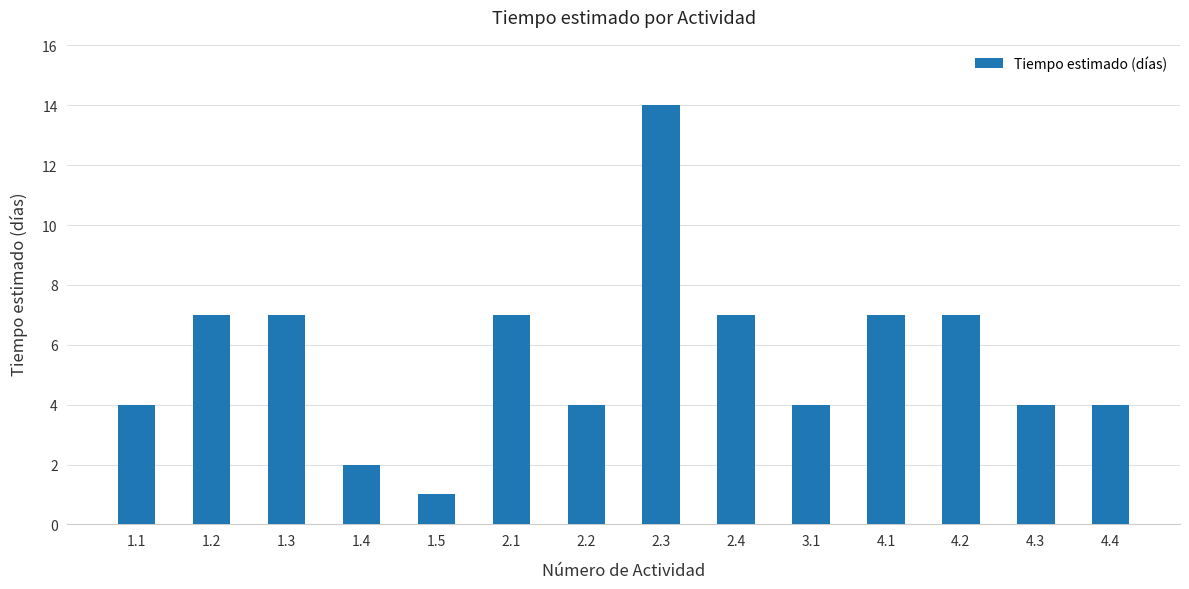

How many values are between 4 and 7?

11